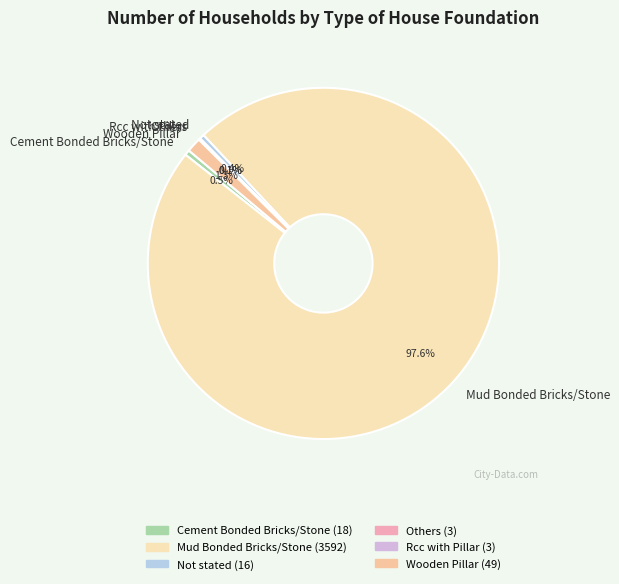

What is the total percentage of Mud Bonded Bricks/Stone and Cement Bonded Bricks/Stone?

98.1%